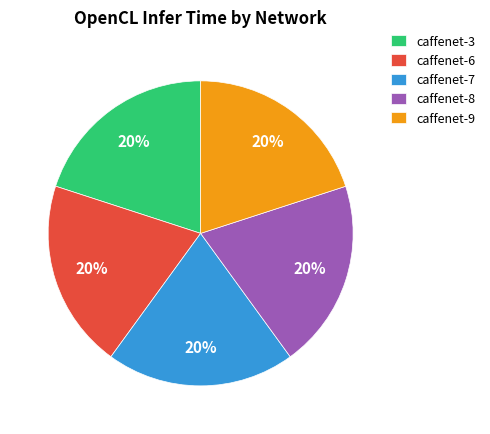

How many slices are in this pie chart?

5